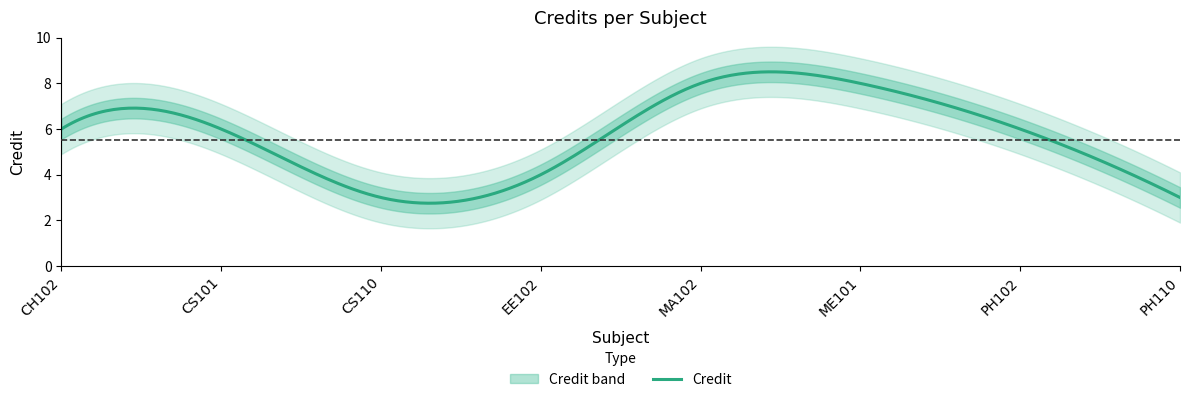

Rank the categories by value from highest to lowest.

MA102, ME101, CH102, CS101, PH102, EE102, CS110, PH110